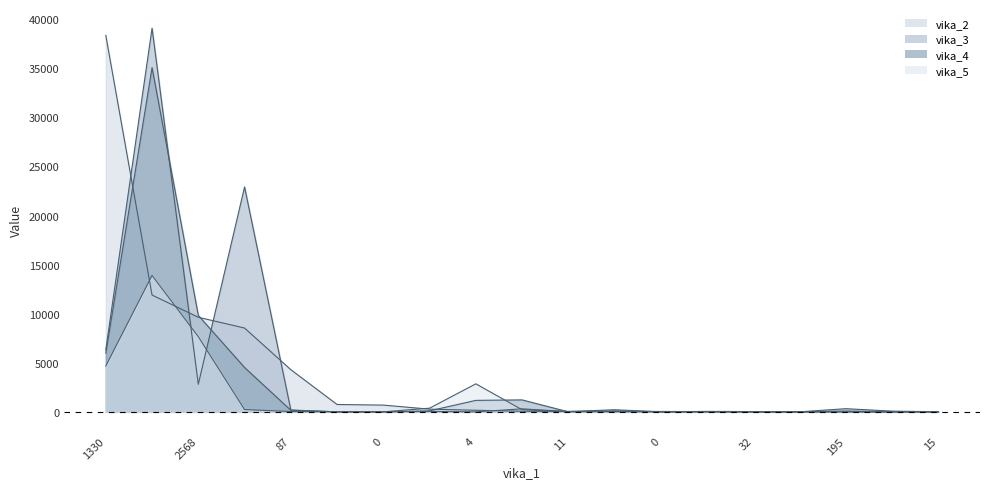

How many distinct data groups are displayed?

4